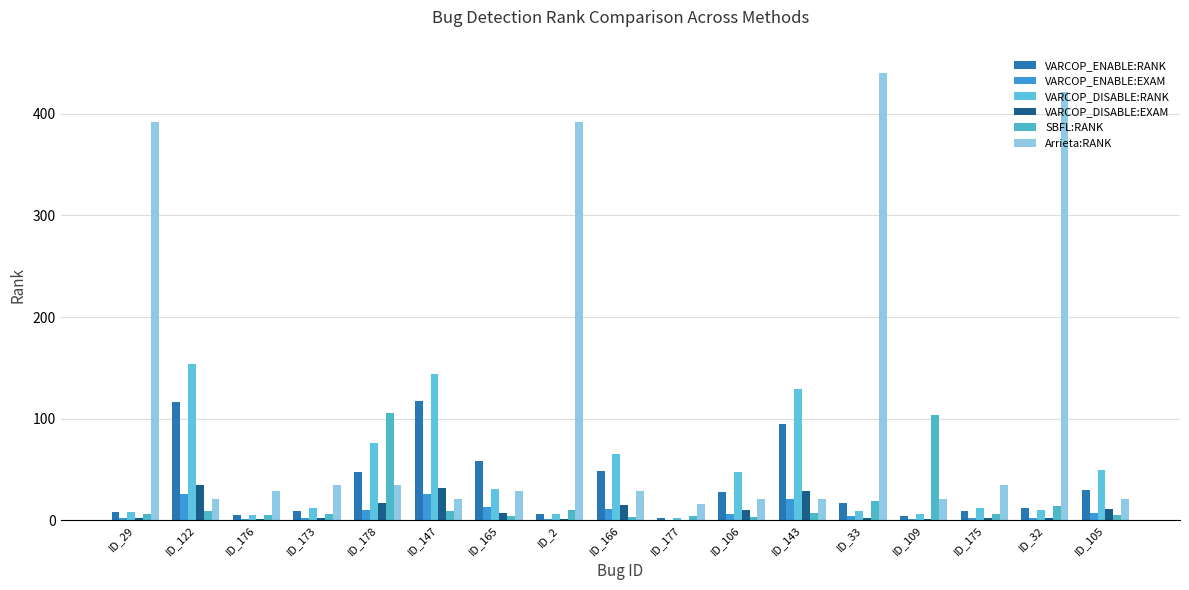

At which label is VARCOP_DISABLE:EXAM closest to 17?

ID_178